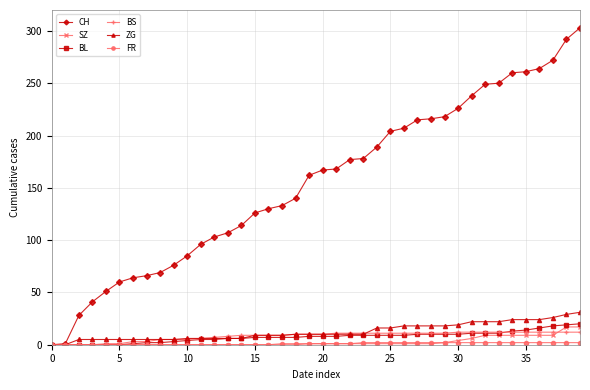

Which series has the widest spread of values?

CH